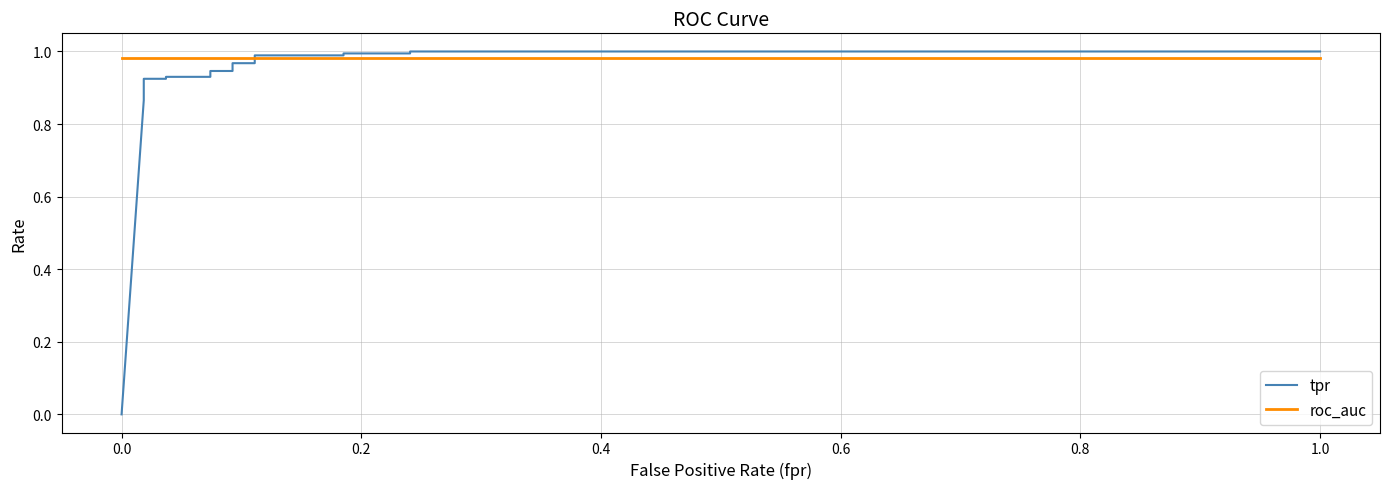

Does the chart have visible grid lines?

Yes